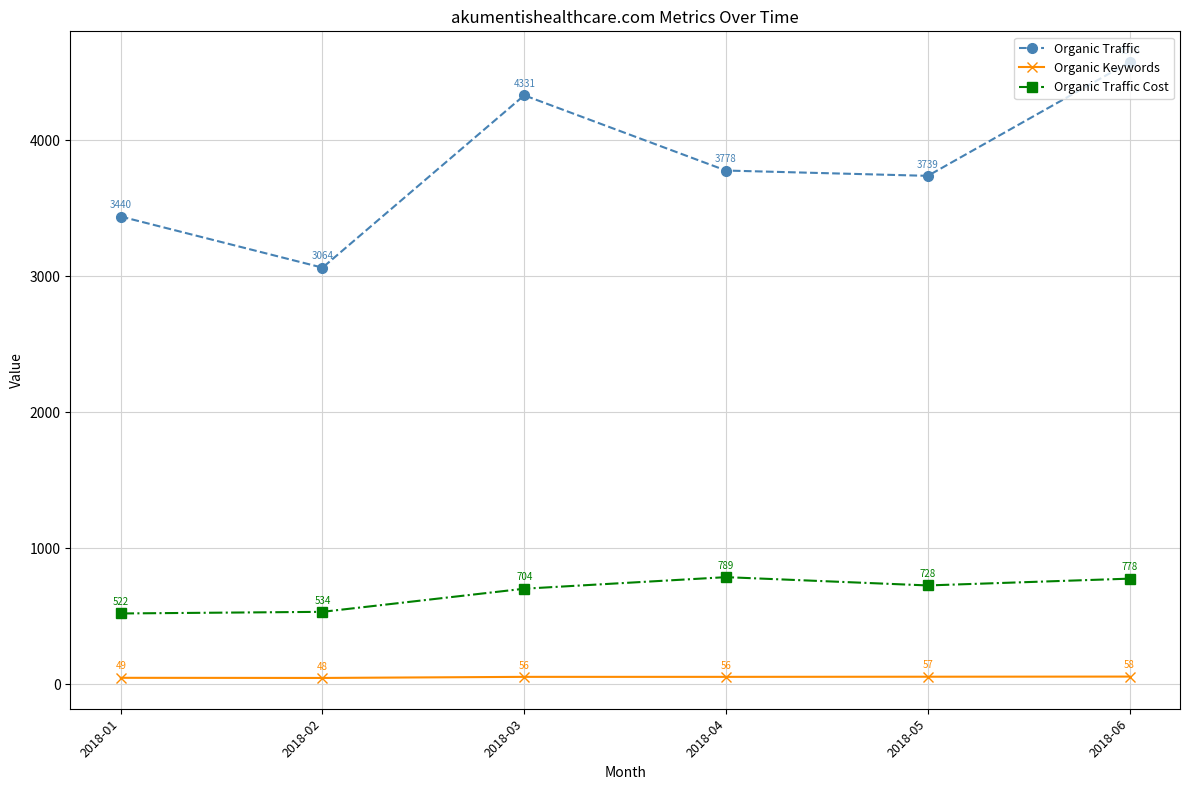

Reading right to left, extract all data points from this chart.

Organic Traffic: 4575	3739	3778	4331	3064	3440
Organic Keywords: 58	57	56	56	48	49
Organic Traffic Cost: 778	728	789	704	534	522